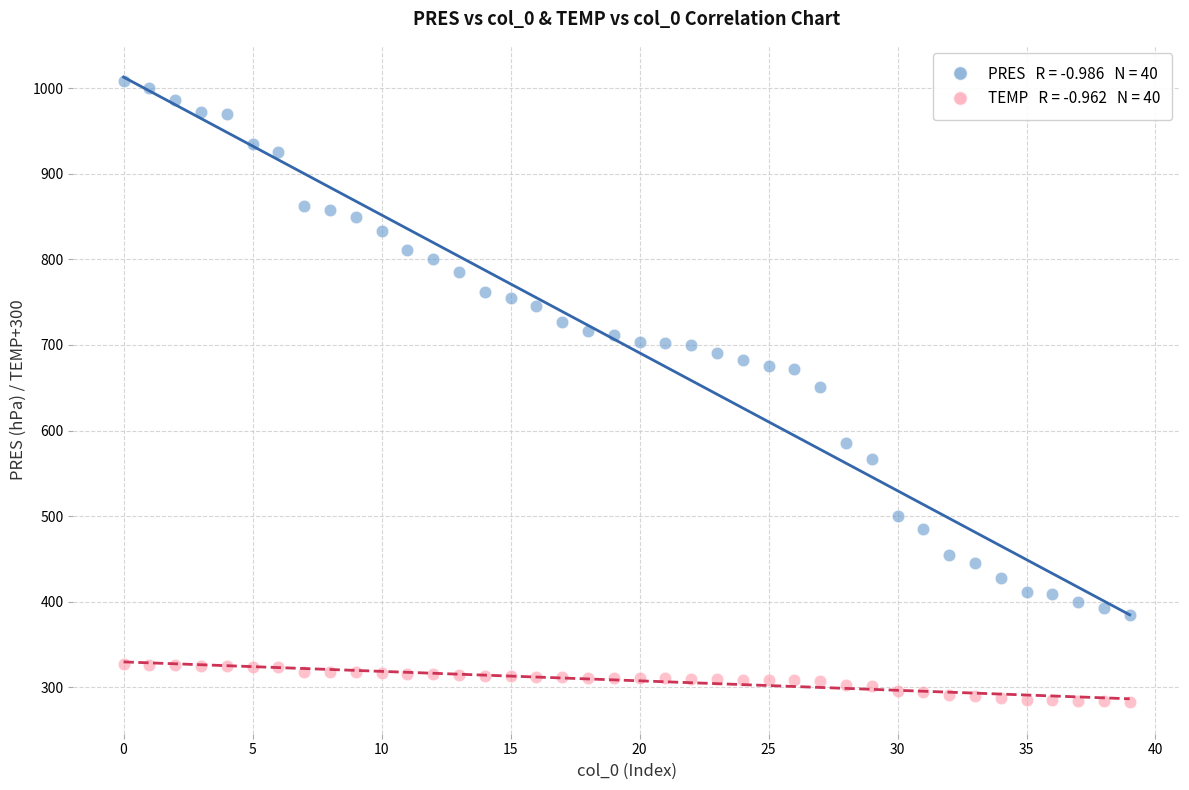

Across all data points, what is the range of Y values (max minus min)?

726.9